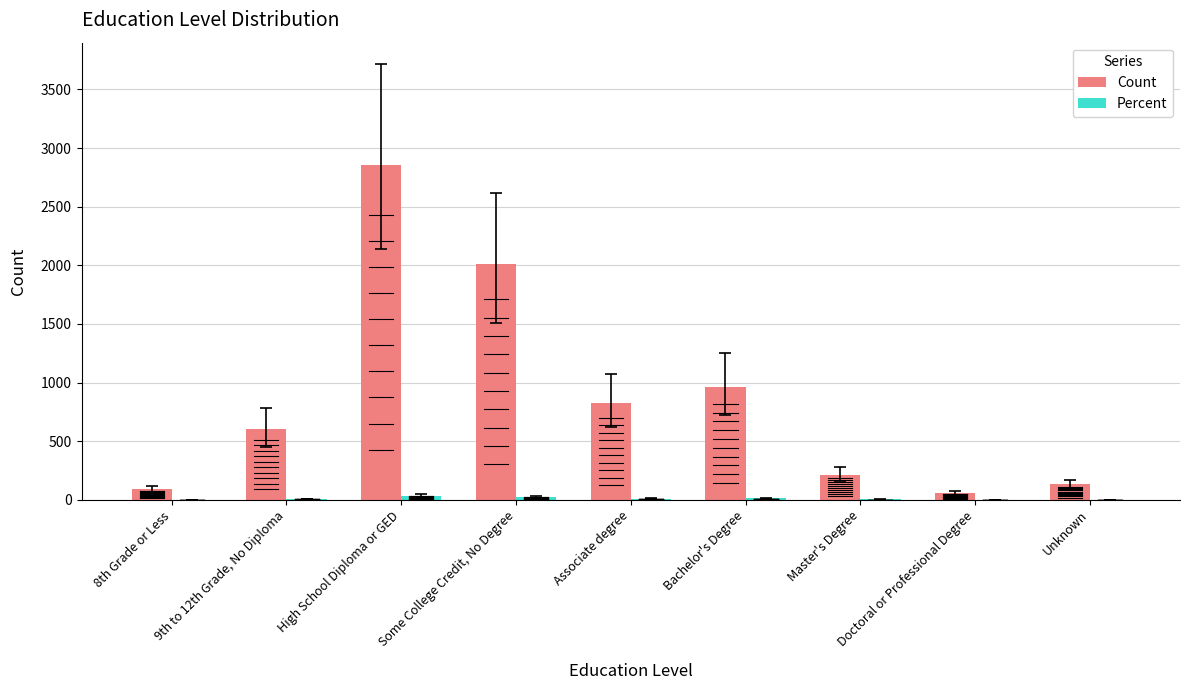

Is it true that Count equals 138.7 at Master's Degree?

False